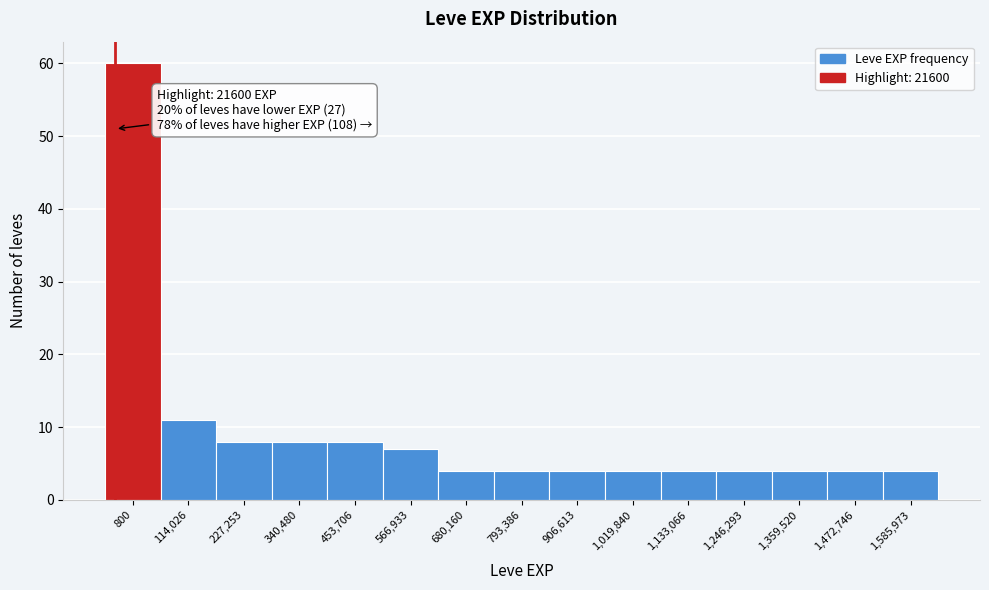

Reading left to right, extract all data points from this chart.

60	11	8	8	8	7	4	4	4	4	4	4	4	4	4